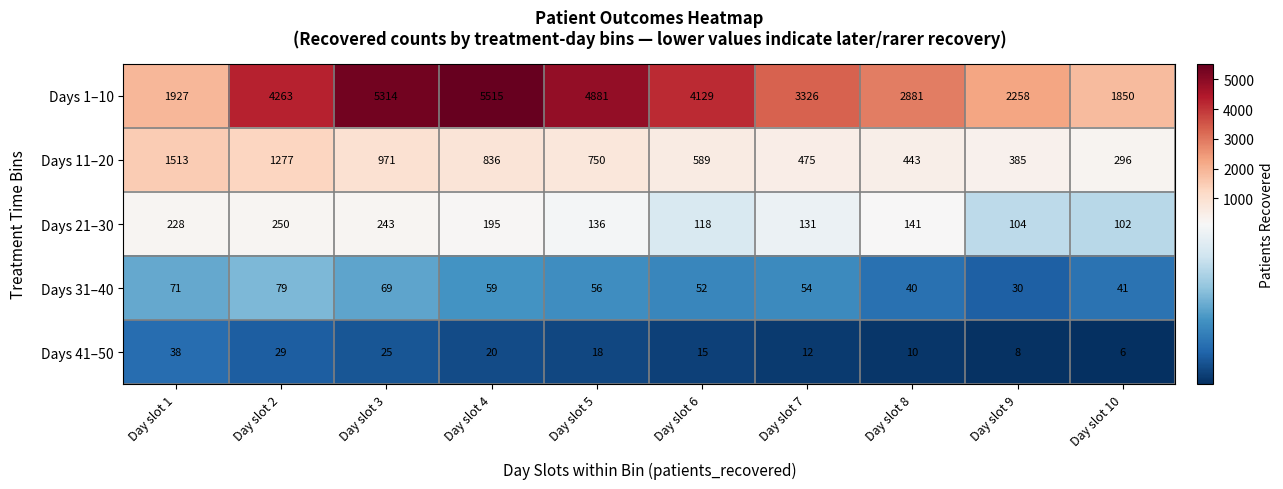

What is the sum of all Days 41–50 values?

181